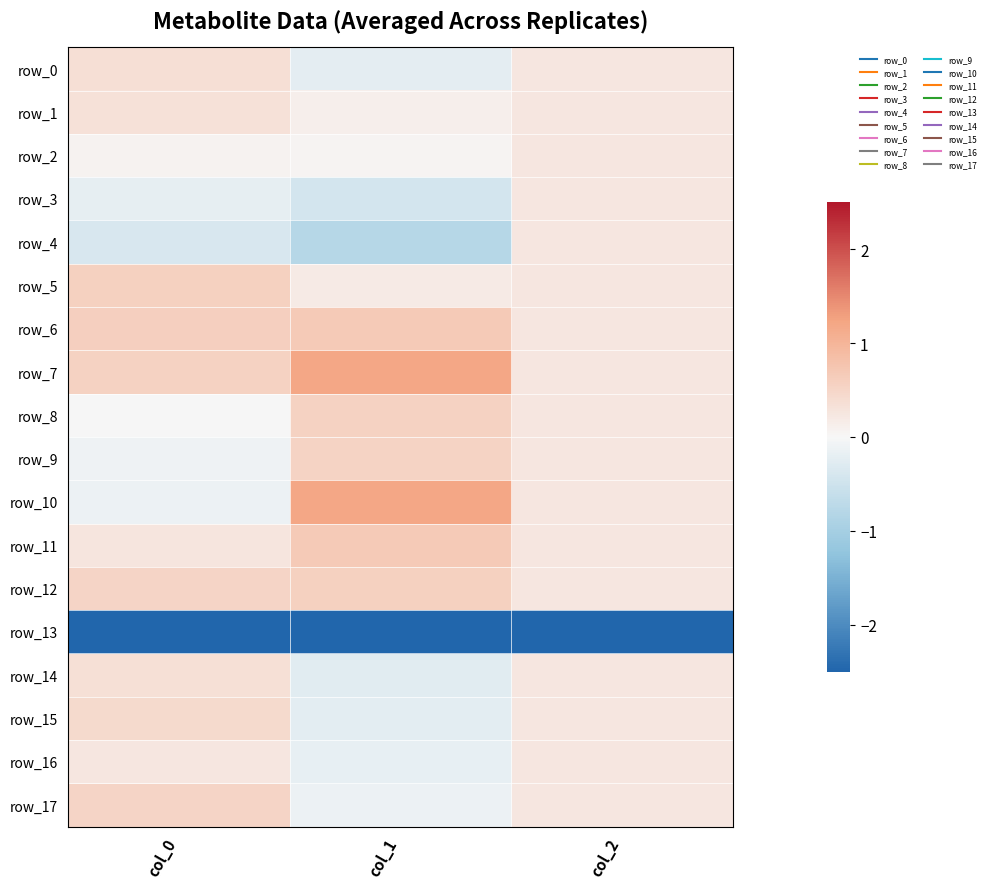

At which label does row_12 reach its minimum?

col_2